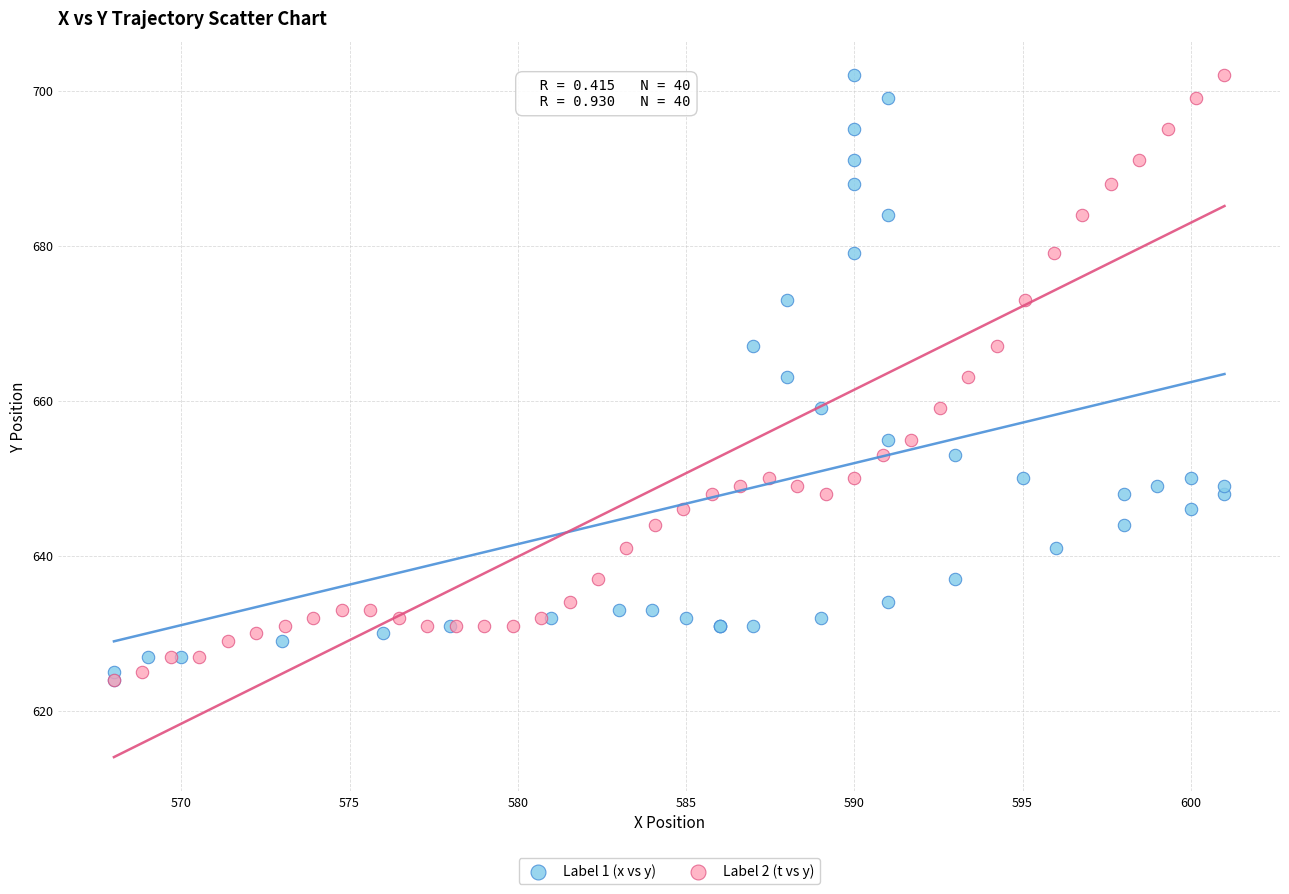

What are all the series names shown in the legend?

Label 1 (x vs y), Label 2 (t vs y)